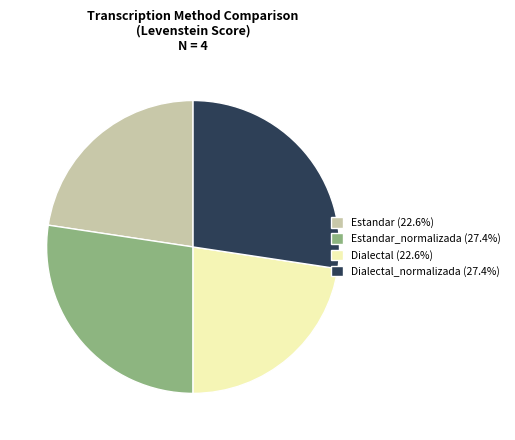

Is there a majority slice in this chart?

No